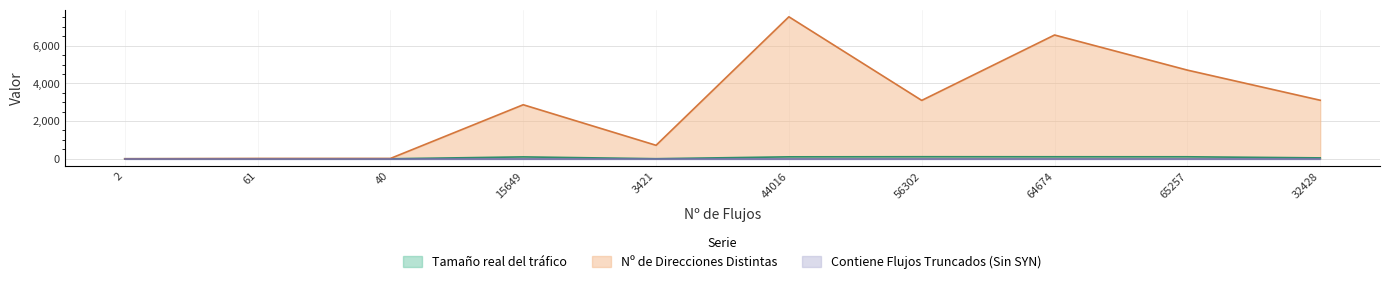

How many data points in Nº de Direcciones Distintas are above 3096?

4